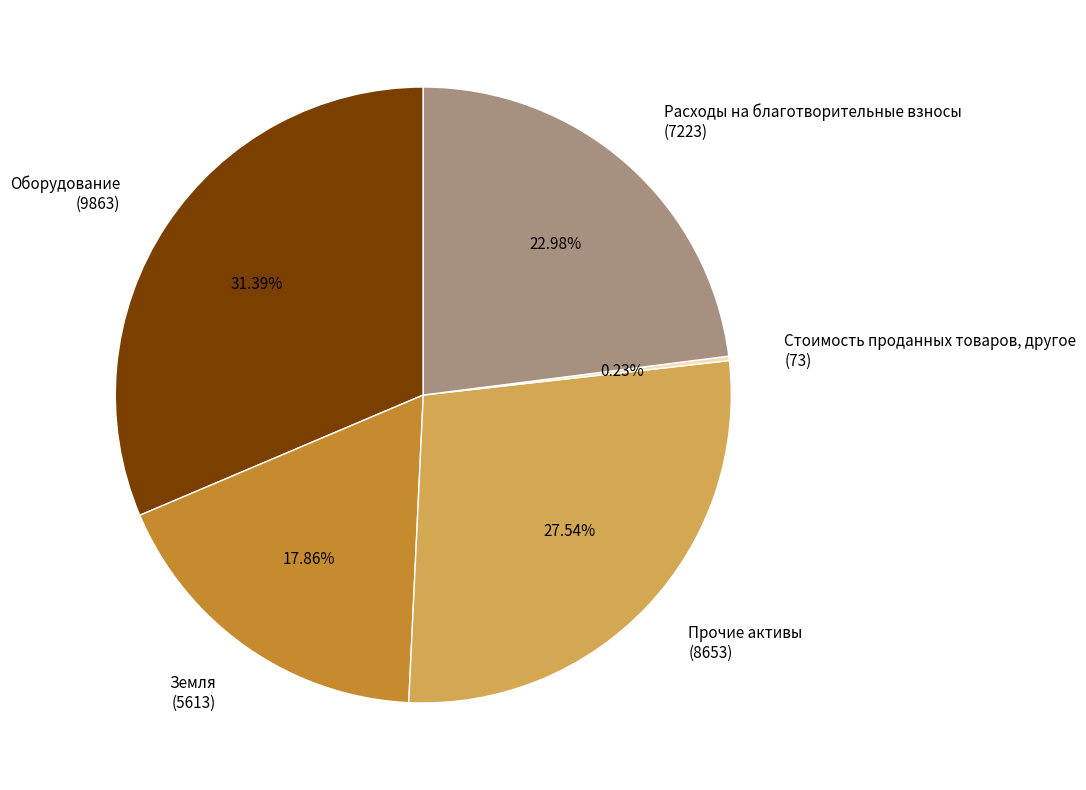

Approximately how many times larger is the value at Расходы на благотворительные взносы (7223) compared to Прочие активы (8653)?

0.8